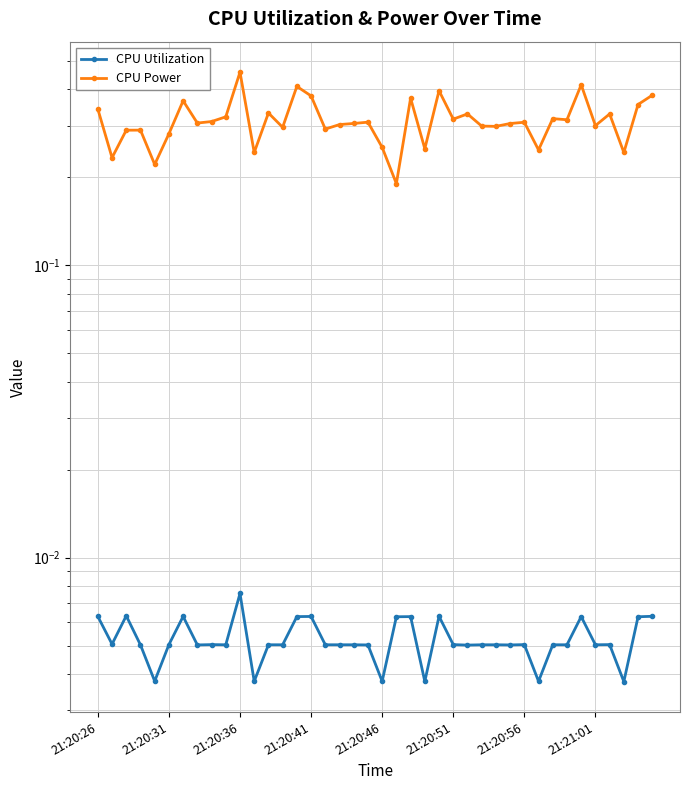

True or false: CPU Power has more than 0 interior local peaks.

True